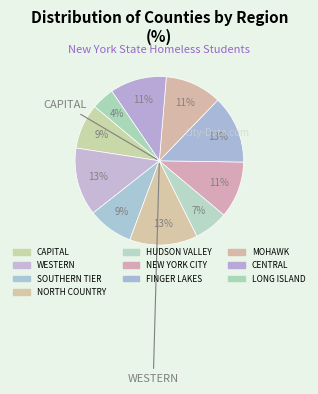

How many segments does this pie chart have?

10